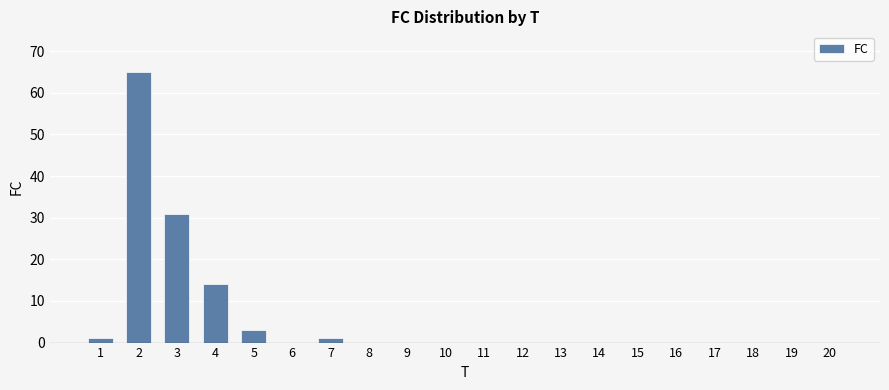

What is the sum of all values?

115